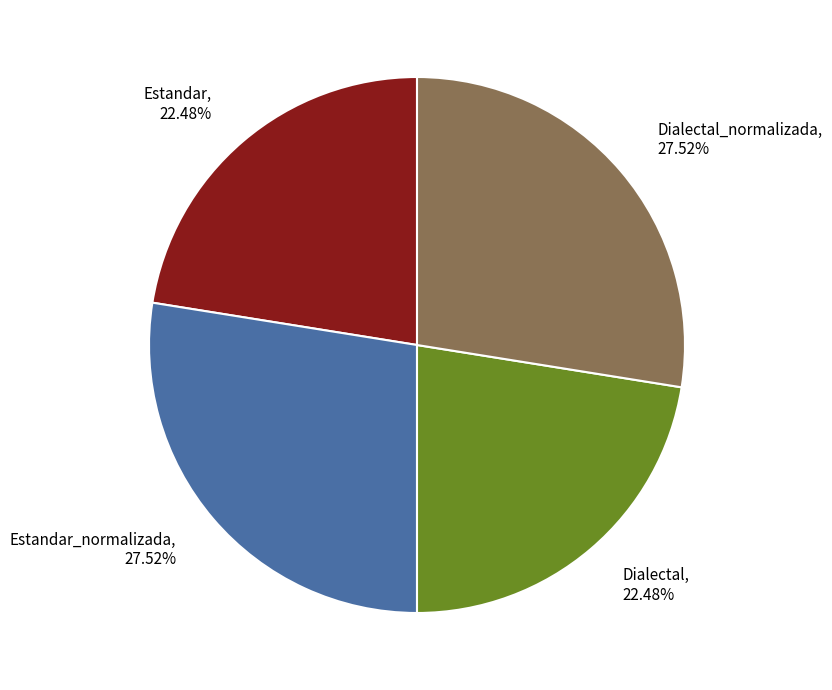

Between Estandar, 22.48% and Dialectal_normalizada, 27.52%, which is larger?

Dialectal_normalizada, 27.52%